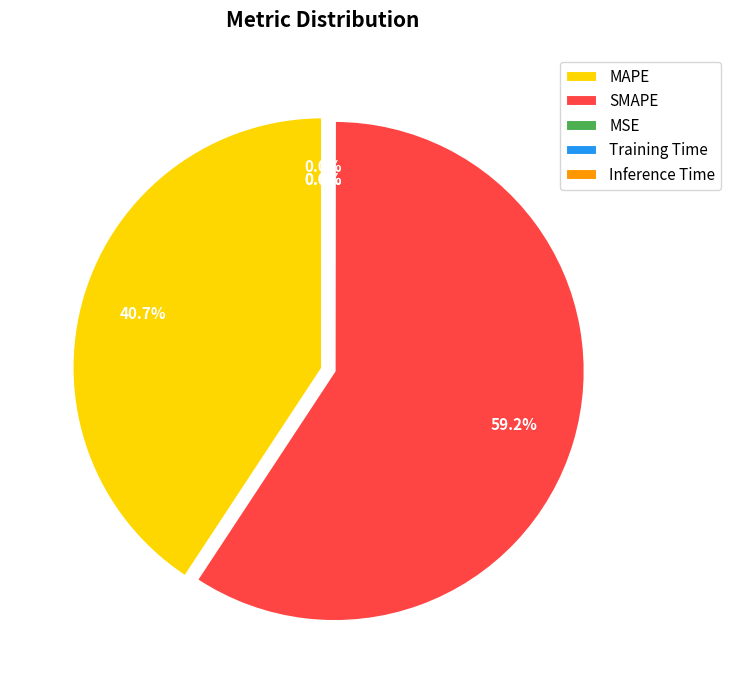

Which category accounts for the majority?

SMAPE